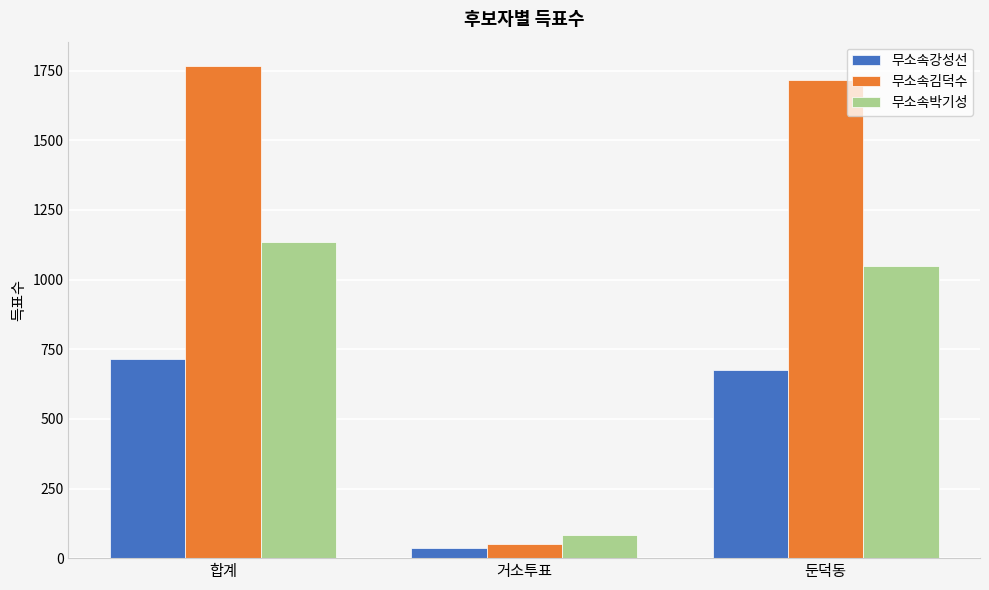

What is the lowest value of the 무소속강성선 series?

38